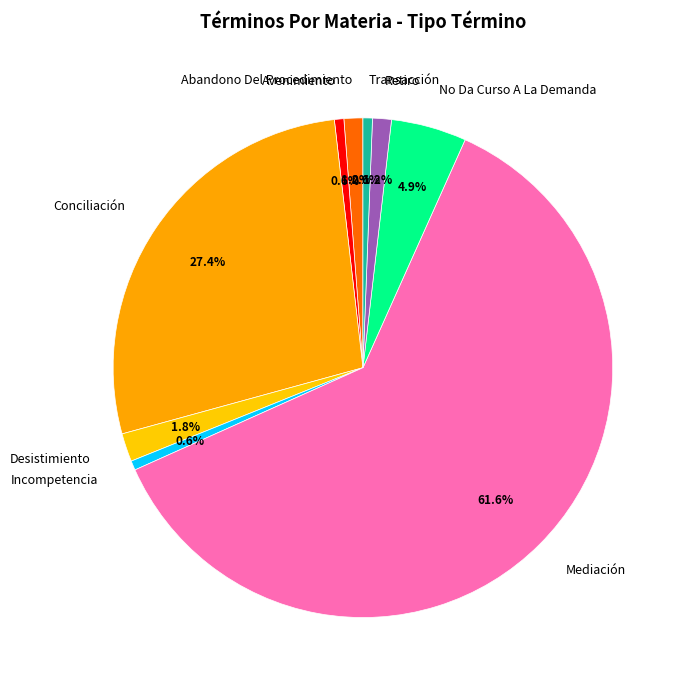

Combined, what portion of the pie is Desistimiento and Incompetencia?

2.4%